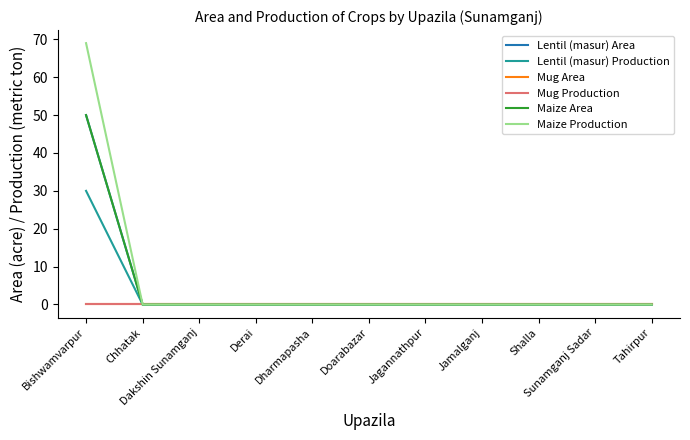

True or false: Mug Area has a value of 0 at Dakshin Sunamganj.

True